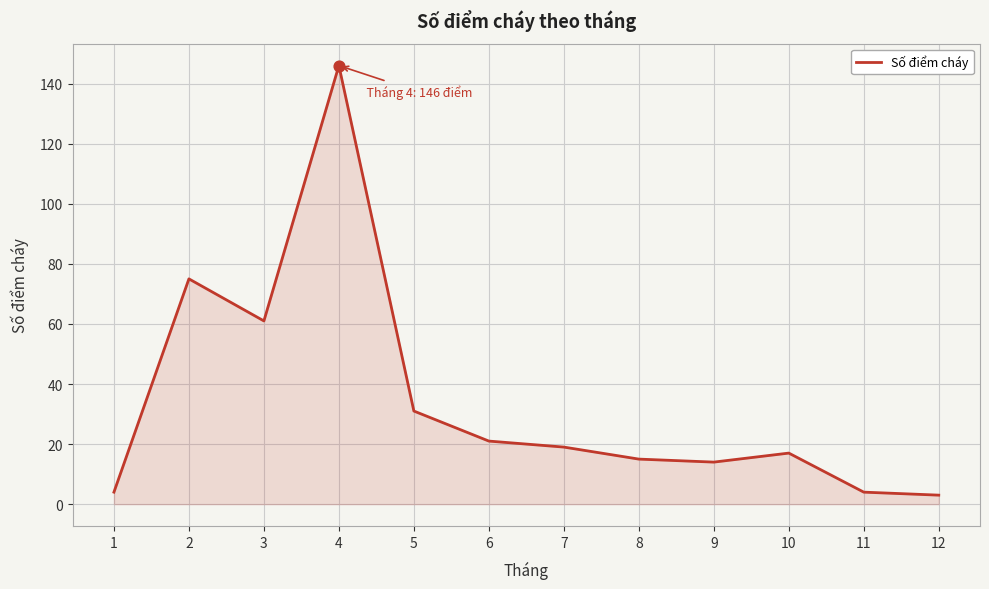

Approximately how many times larger is the value at 3 compared to 4?

0.4